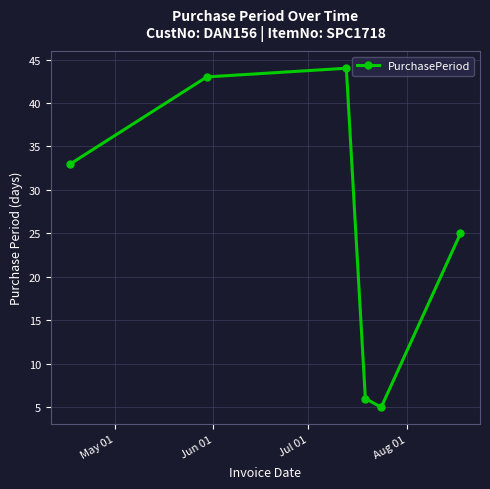

What is the average value?

26